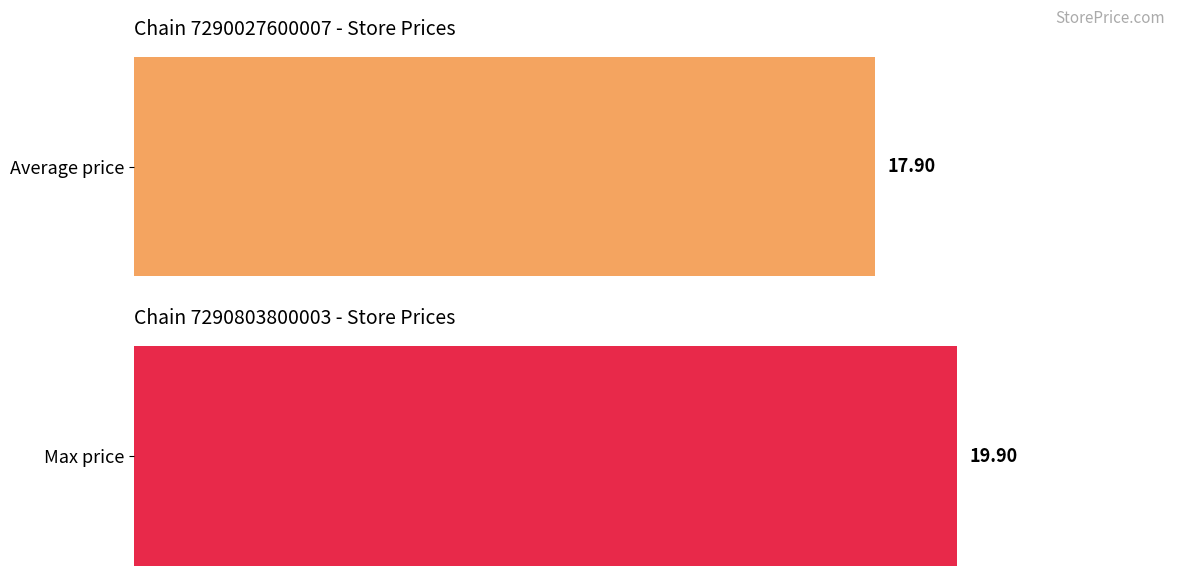

Rank the series by their average value, from highest to lowest.

Max price, Average price